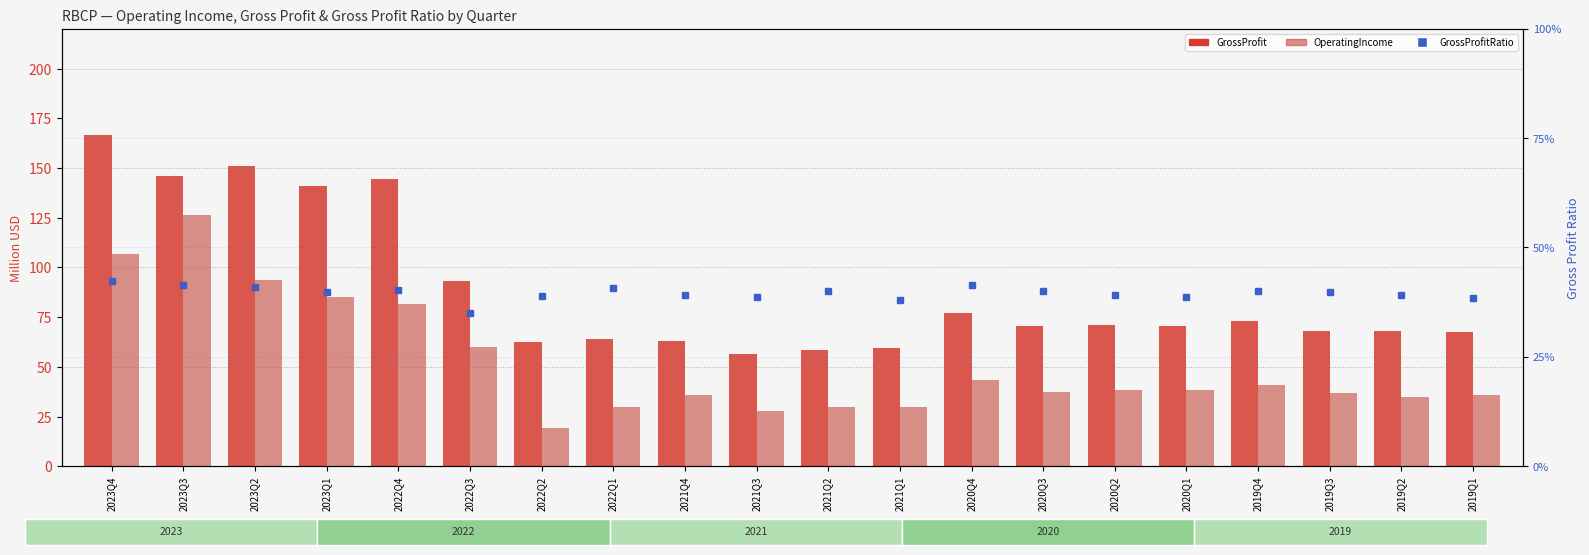

What are all the series names shown in the legend?

GrossProfit (M), OperatingIncome (M), GrossProfitRatio